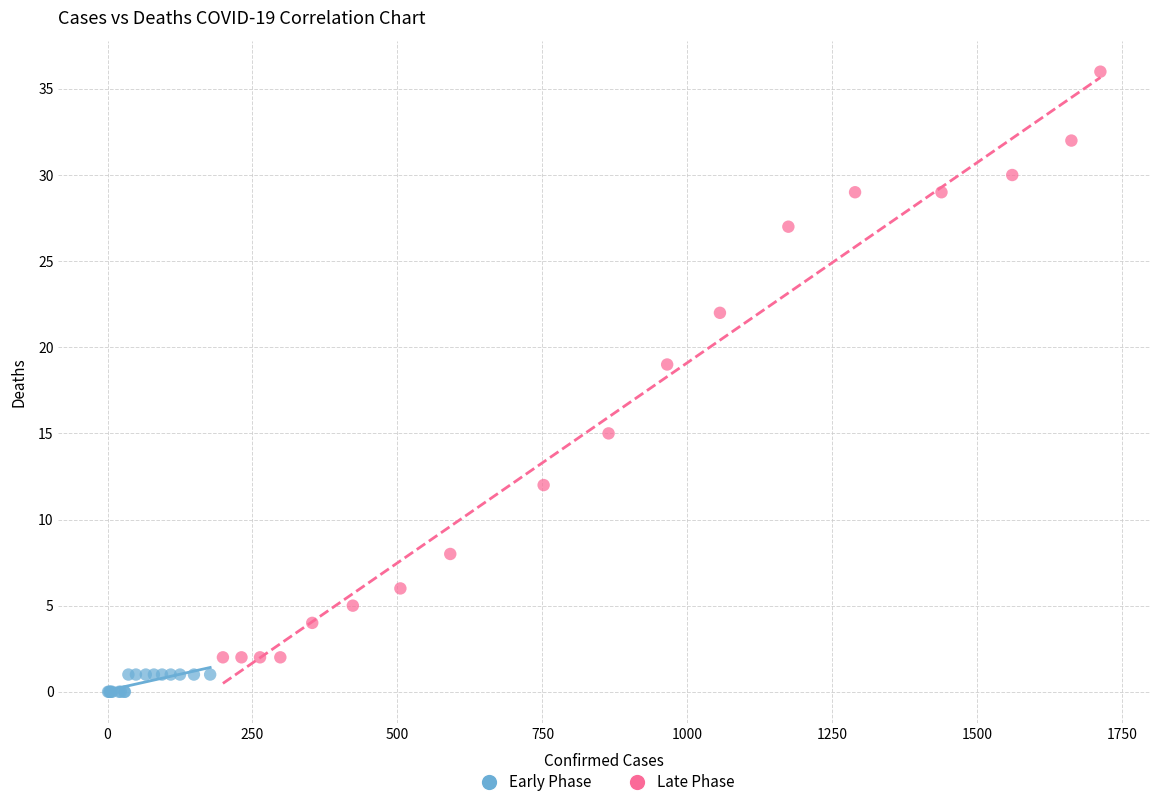

Which series has the widest spread of Y values?

Late Phase